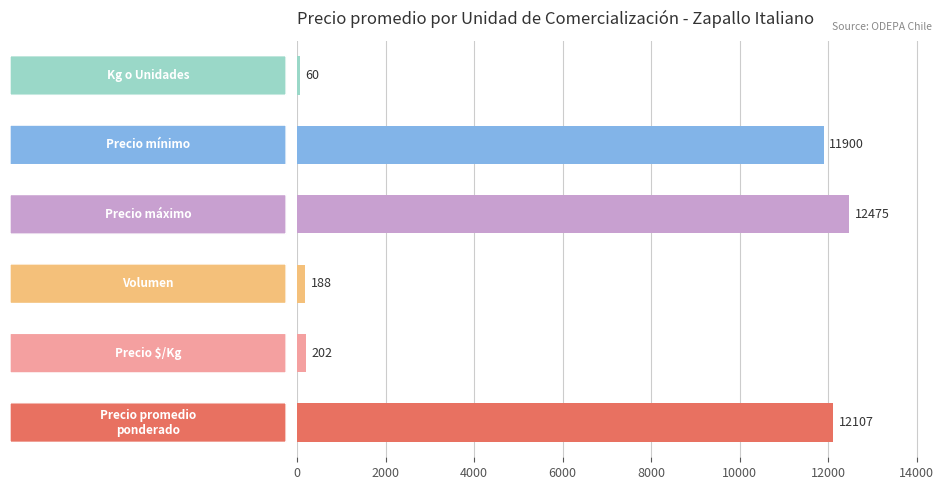

What is the sum of all values?

36932